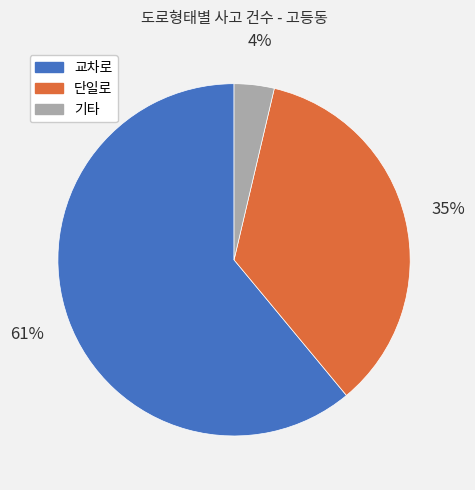

What is the ratio of the value at 단일로 to the value at 교차로?

0.6